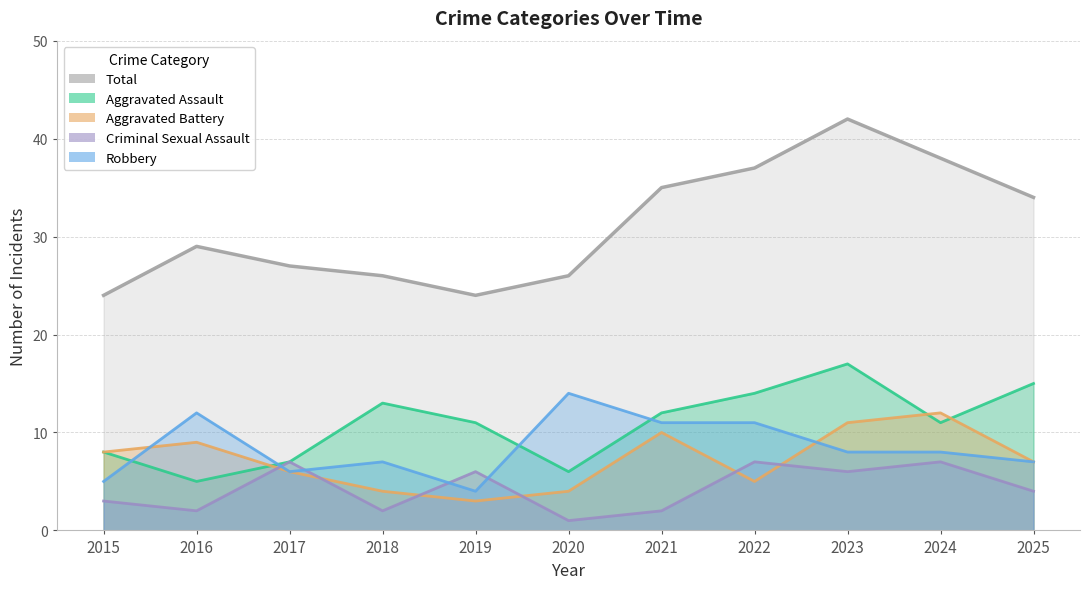

What is the approximate value of Aggravated Assault at 2023?

17